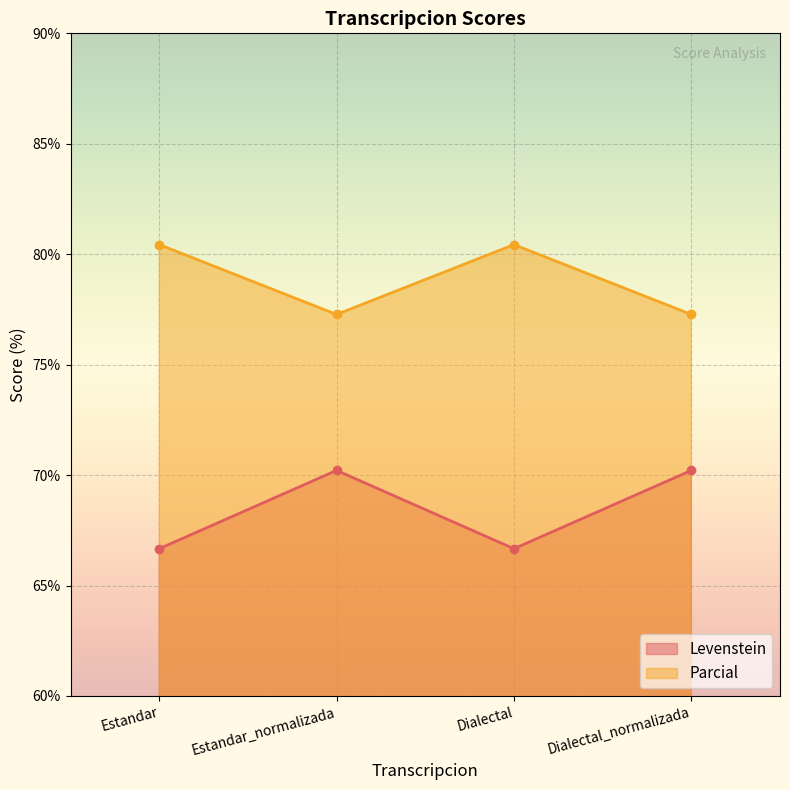

What is the spread (max minus min) of values at Estandar_normalizada?

7.1